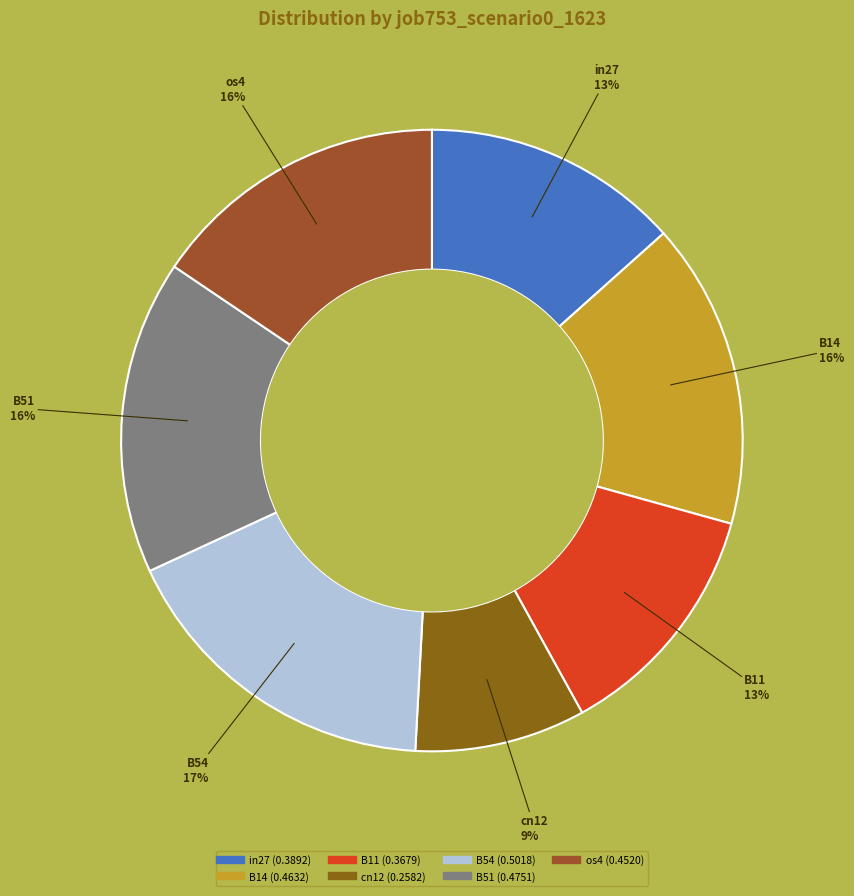

Which slice is the smallest?

cn12